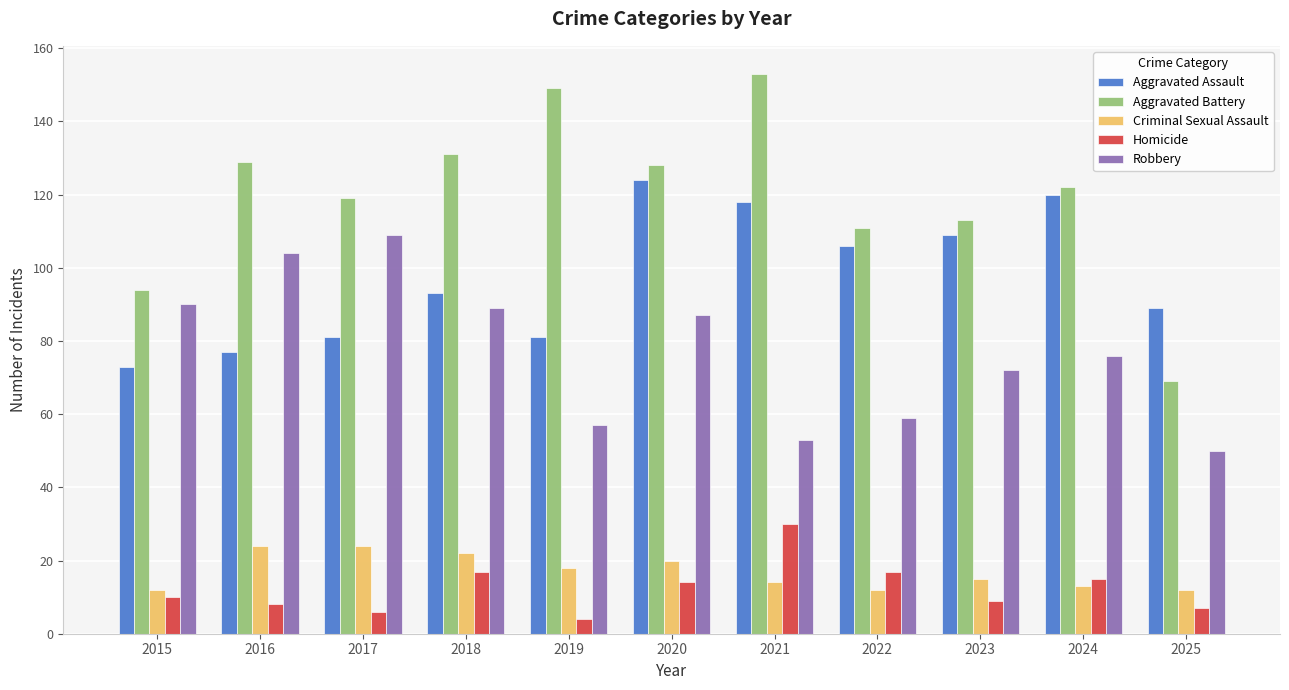

What is the average value of the Homicide series?

12